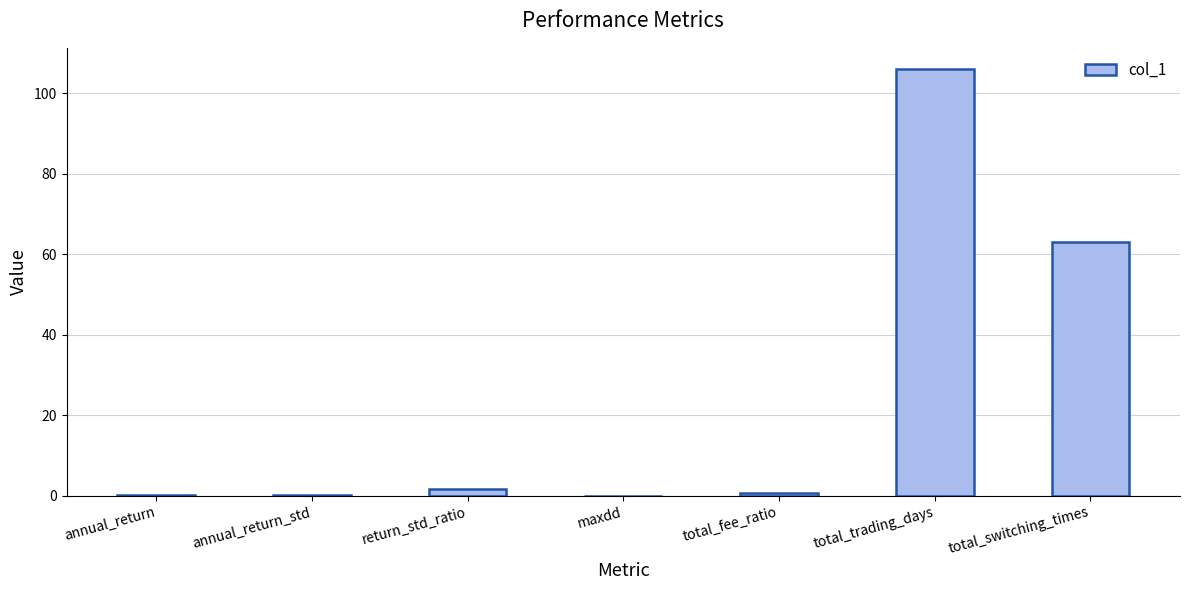

At which label is the value closest to 53?

total_switching_times